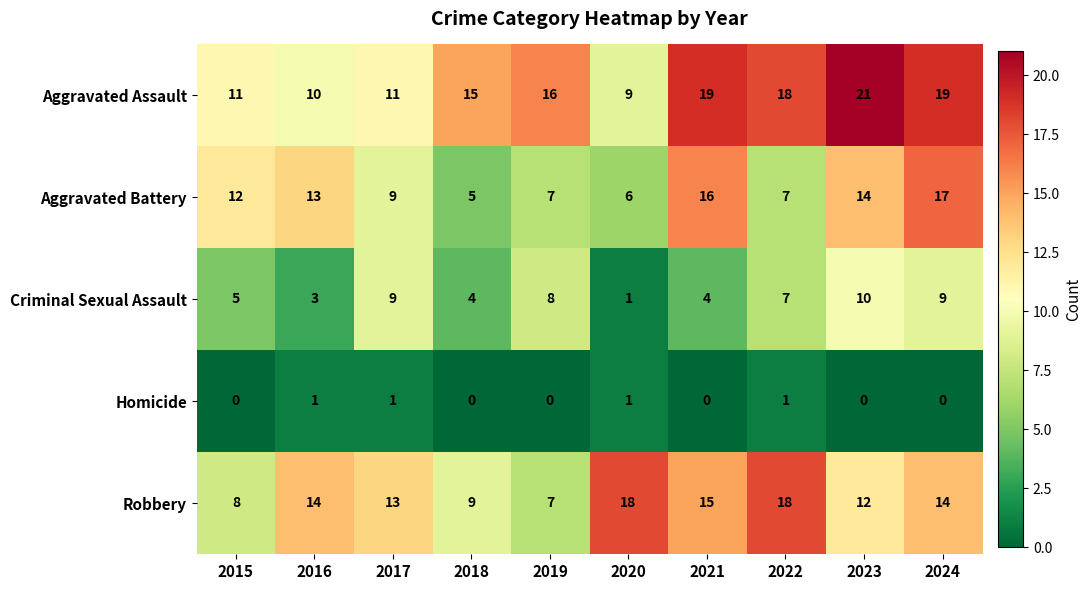

What is the approximate value of Aggravated Assault at 2017?

11